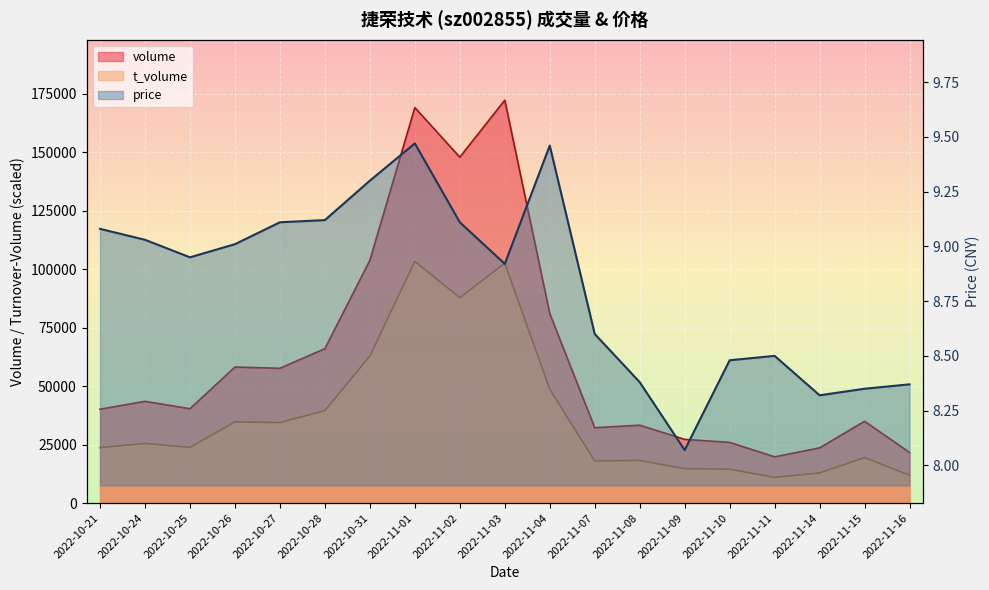

Where is the first local minimum for price?

2022-10-25